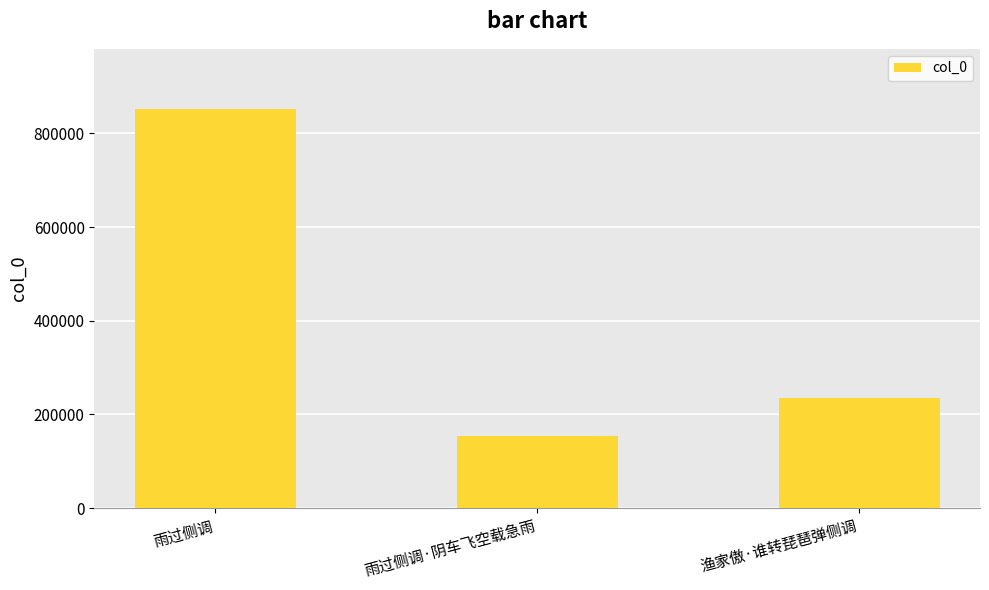

What is the sum of the values at 雨过侧调 and 渔家傲·谁转琵琶弹侧调?

1088131